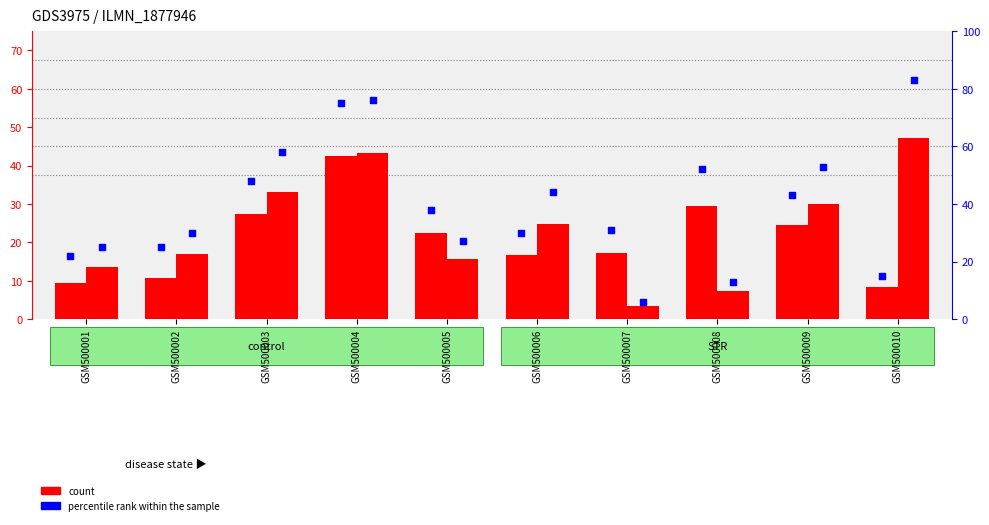

Is the value of count (STR) at GSM500009 greater than the value of count (CON) at GSM500005?

Yes